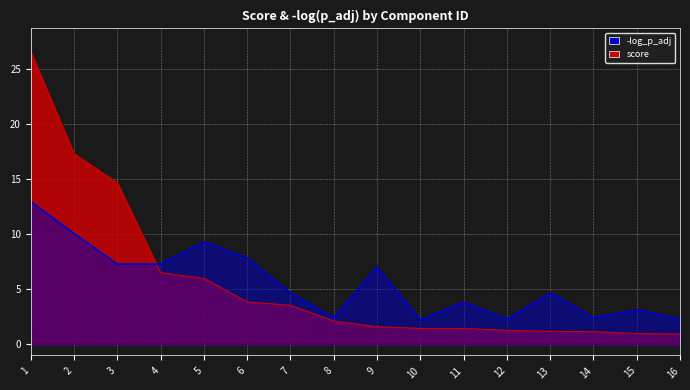

What is the smallest value displayed?

0.9